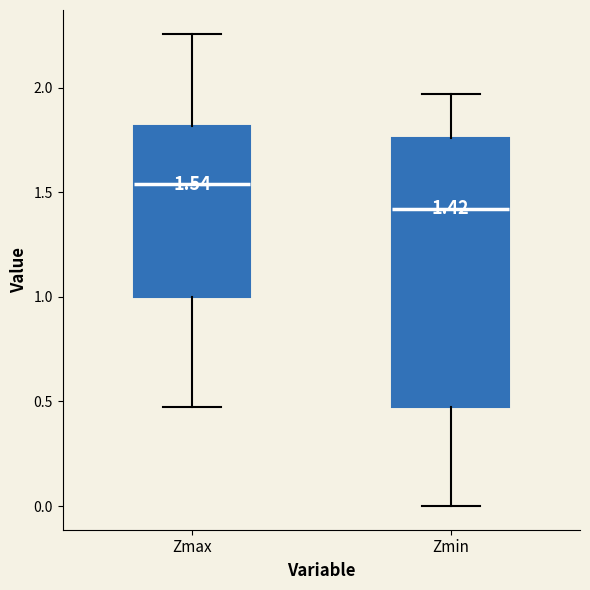

Comparing the boxes themselves (not the whiskers), which one is the tallest?

Zmin